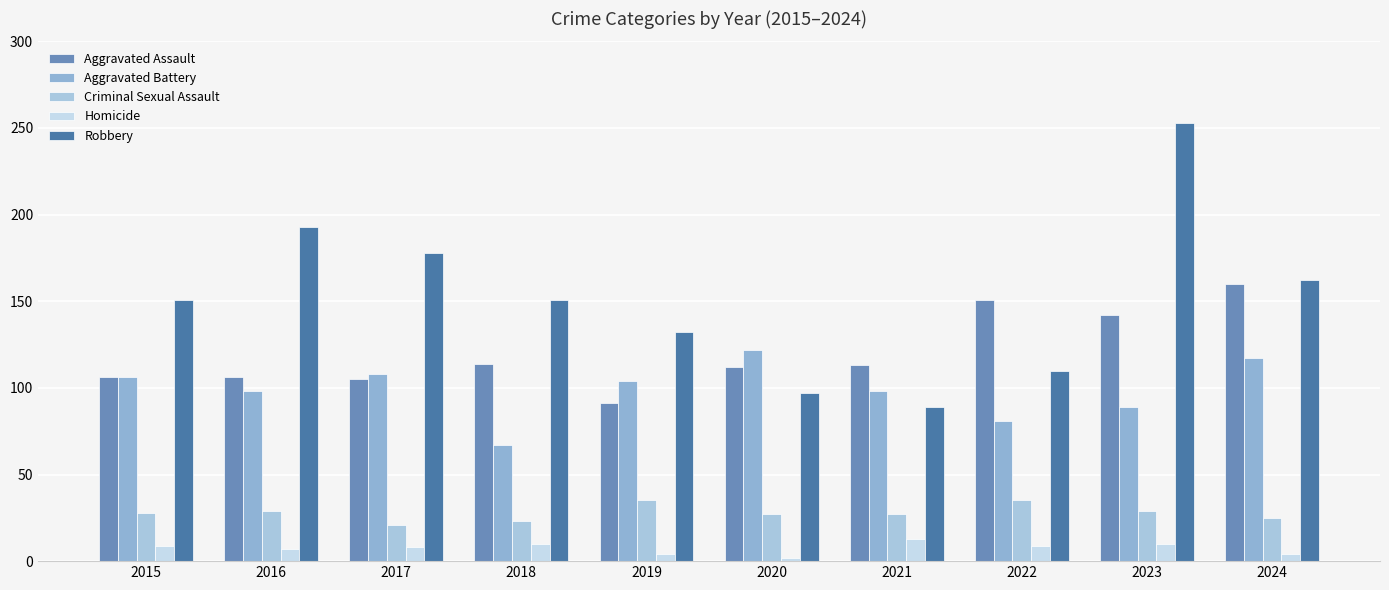

At which label does Robbery first exceed 151?

2016